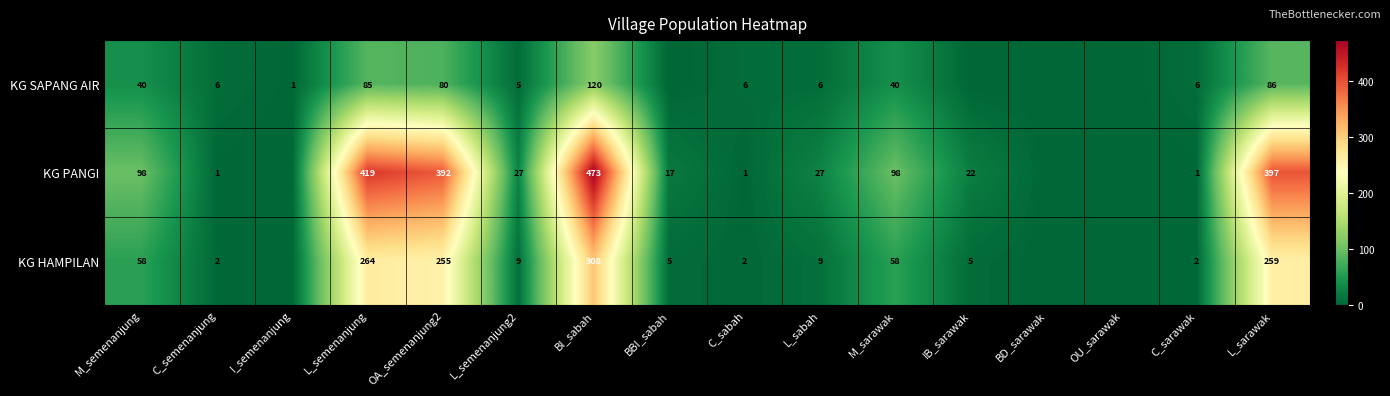

What is the spread (max minus min) of values at L_sarawak?

311